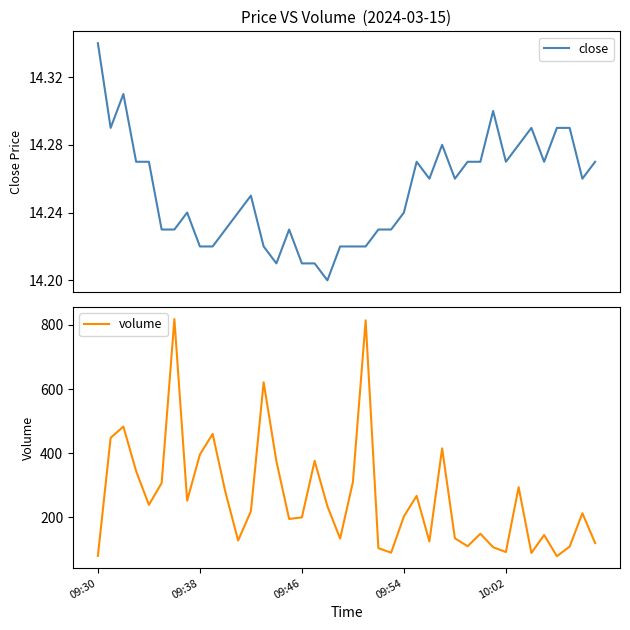

What is the difference between the maximum and second lowest values in the close series?

0.1